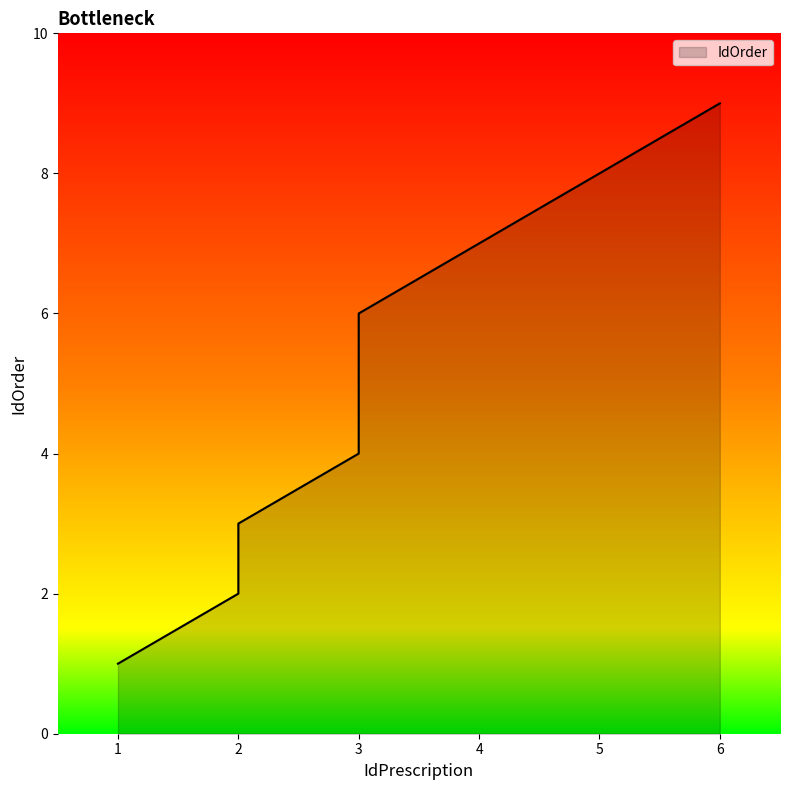

What is the difference between the maximum and minimum values?

8